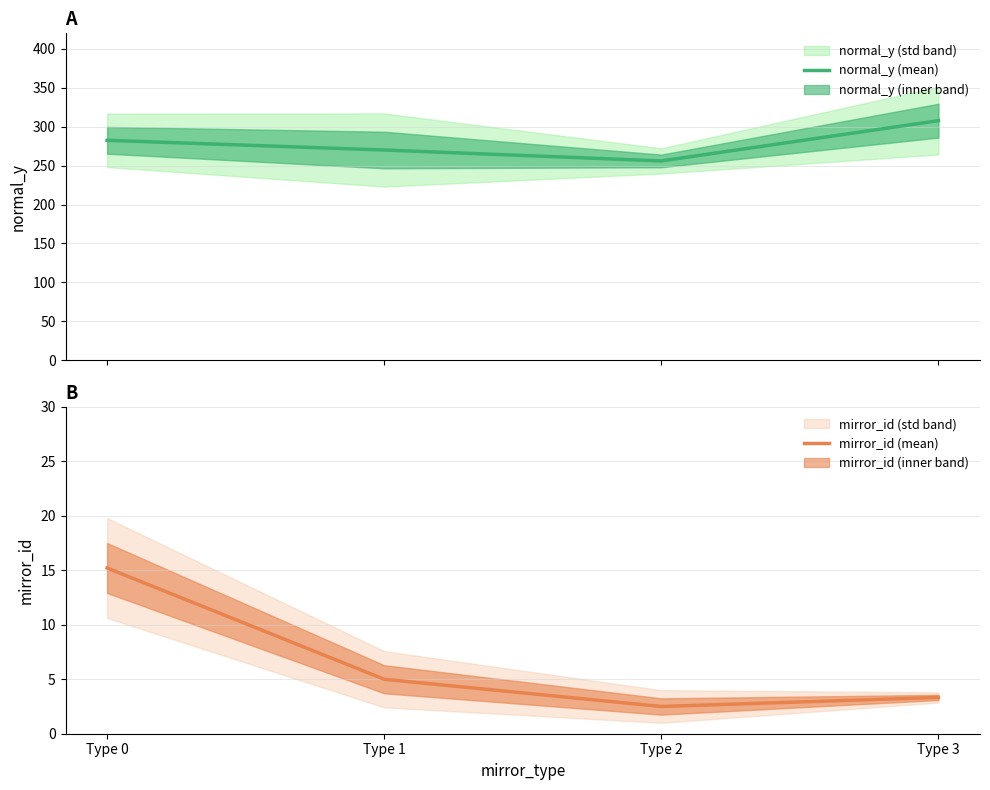

At which category is the sum across all series the highest?

Type 3